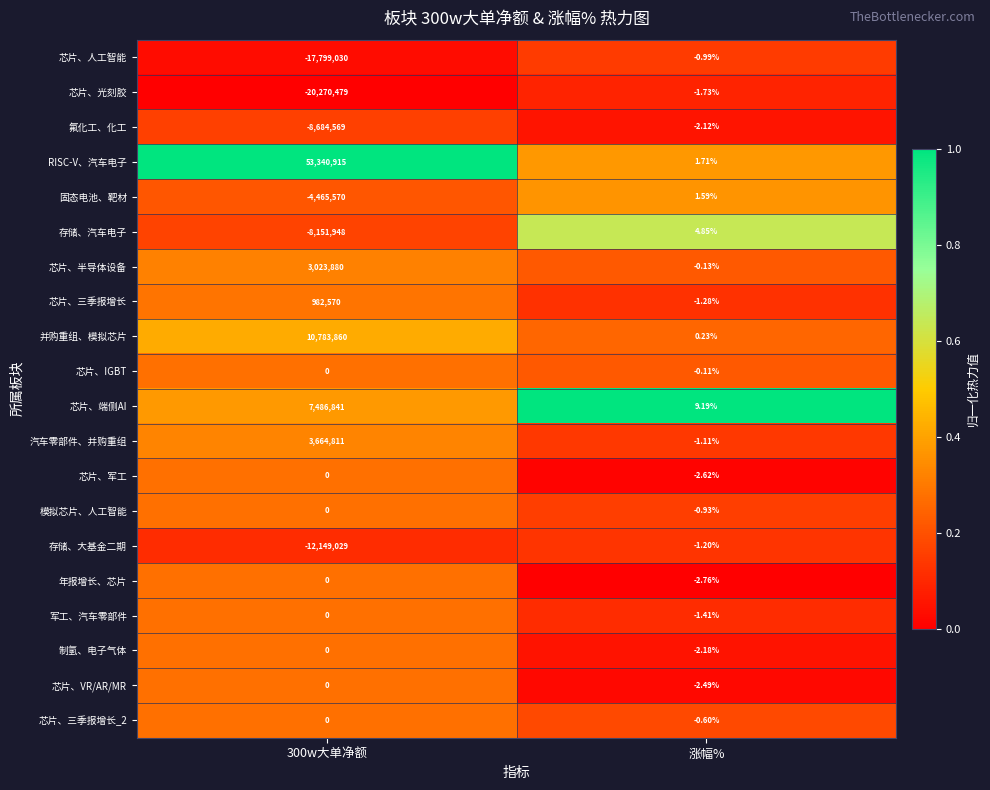

Which category has the highest value in the 芯片、光刻胶 series?

涨幅%